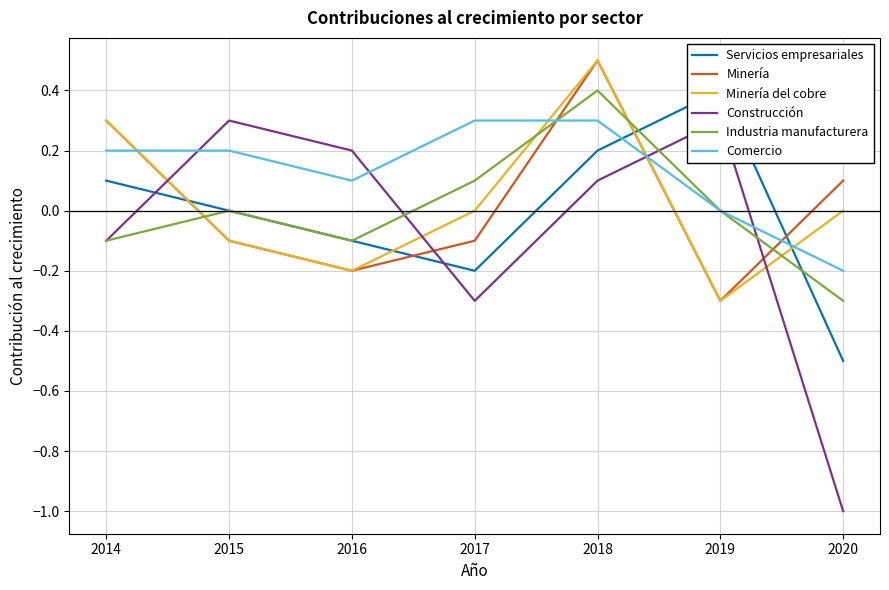

Between 2016 and 2019, which series saw the biggest shift?

Servicios empresariales